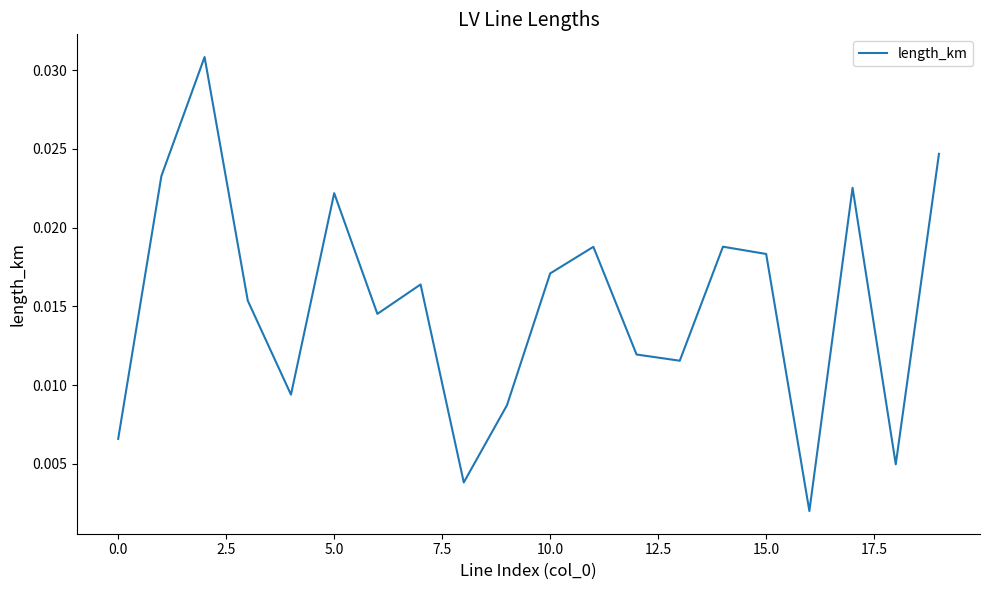

How many lines are shown in the chart?

1